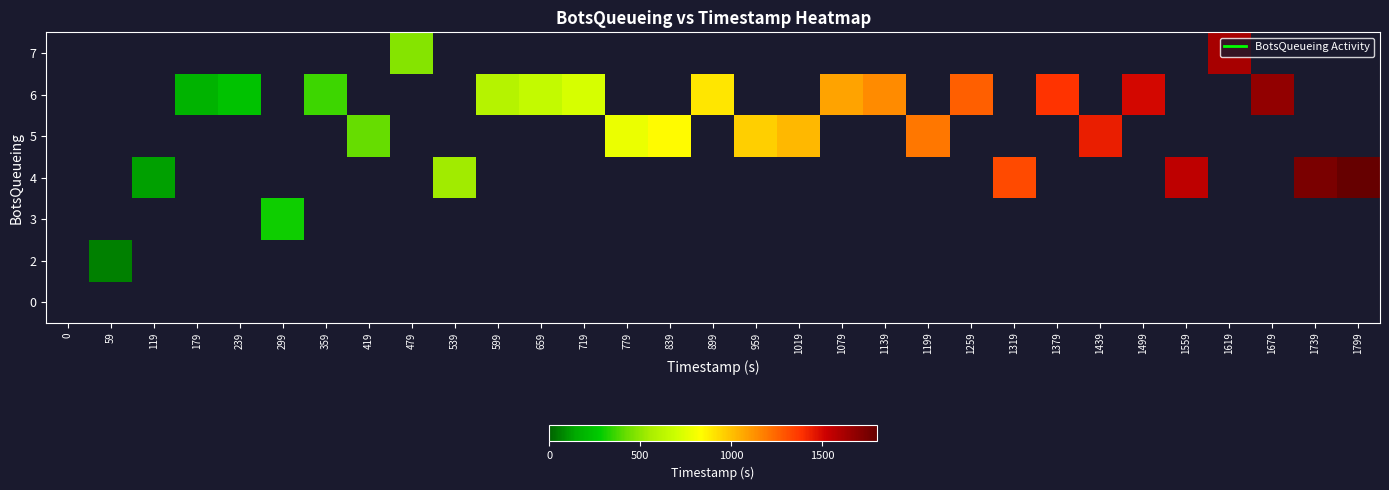

Which has a higher value, 1739 or 1019?

1739